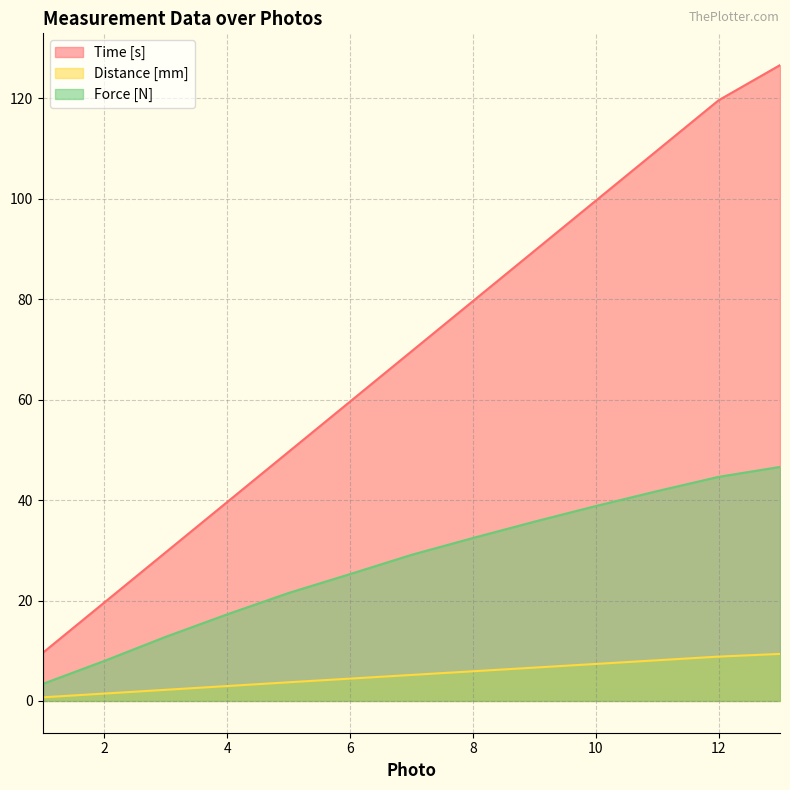

Is it true that Time [s] equals 34.9 at 9?

False